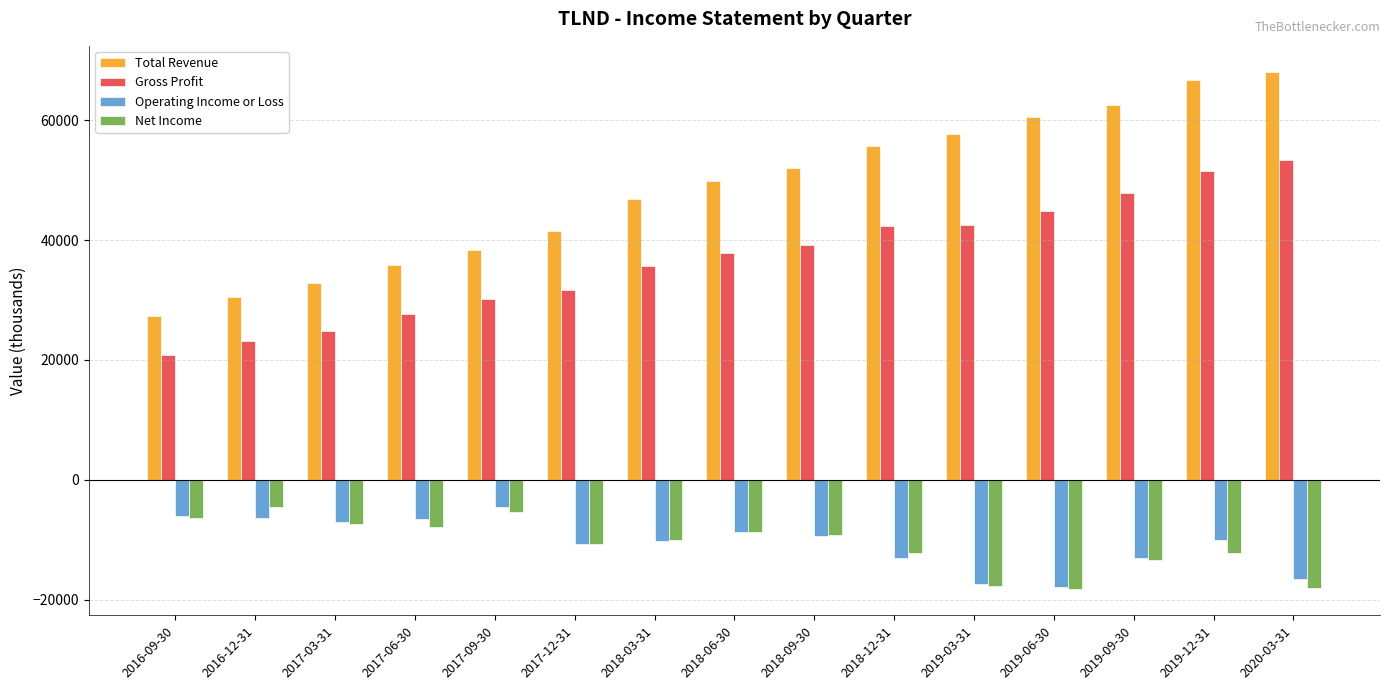

Is it true that Gross Profit equals 47900 at 2019-09-30?

True